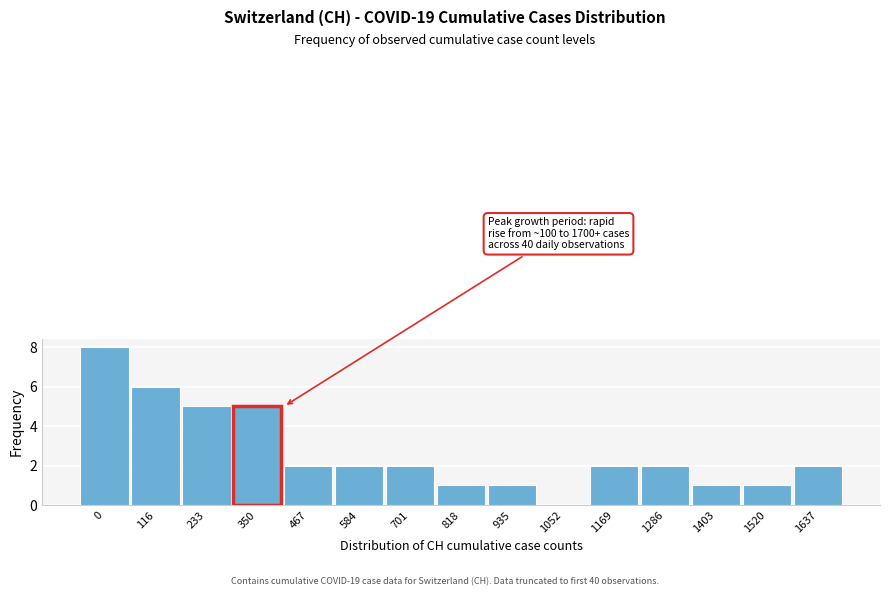

Reading right to left, list all the values displayed in this chart.

1637=2	1520=1	1403=1	1286=2	1169=2	1052=0	935=1	818=1	701=2	584=2	467=2	350=5	233=5	116=6	0=8